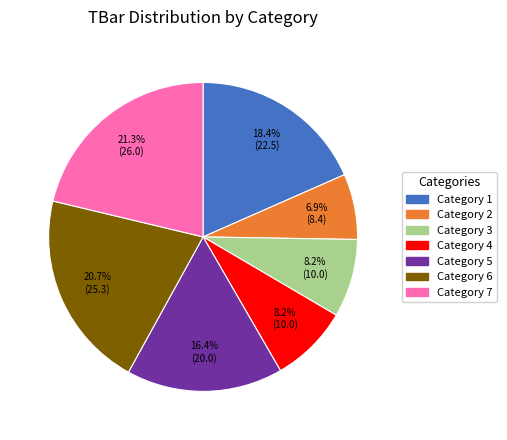

Is there a majority slice in this chart?

No